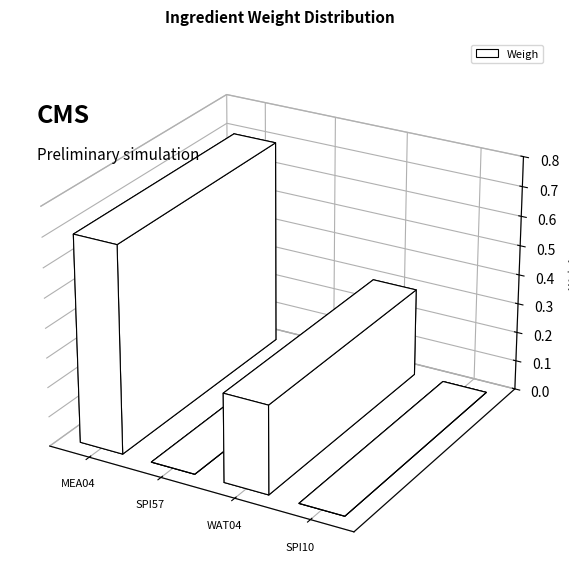

Rank the categories by value from lowest to highest.

SPI57, SPI10, WAT04, MEA04